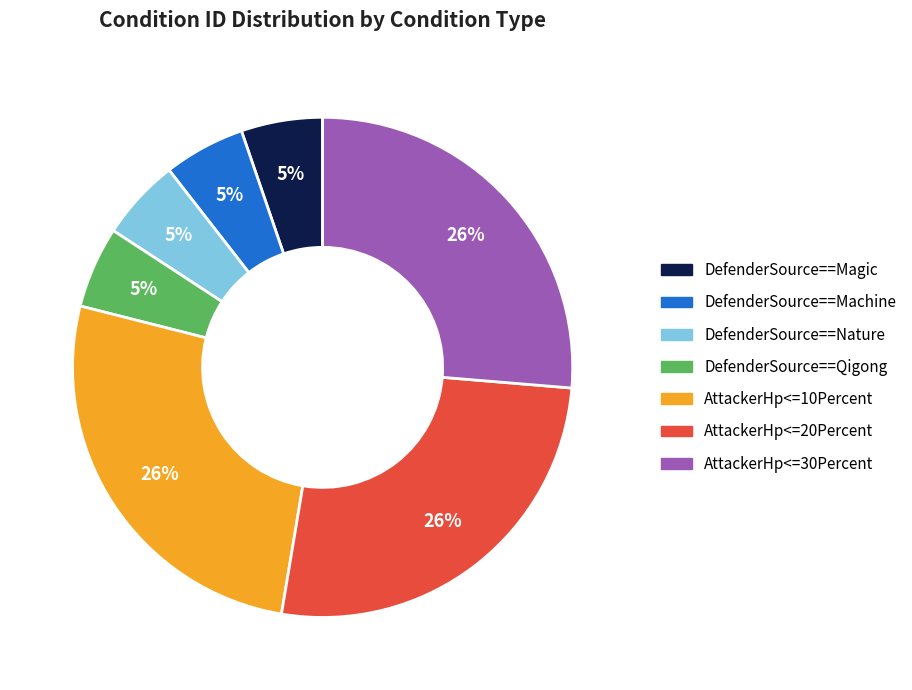

To the nearest percent, what is the difference between the largest and smallest slice percentages?

21%